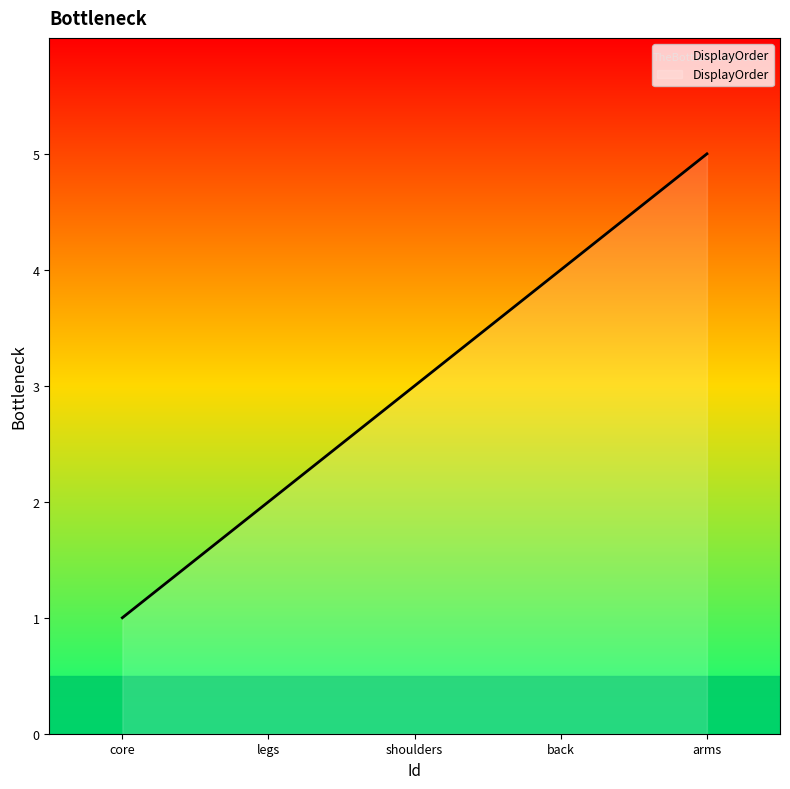

Does the chart display data point markers on the line(s)?

No